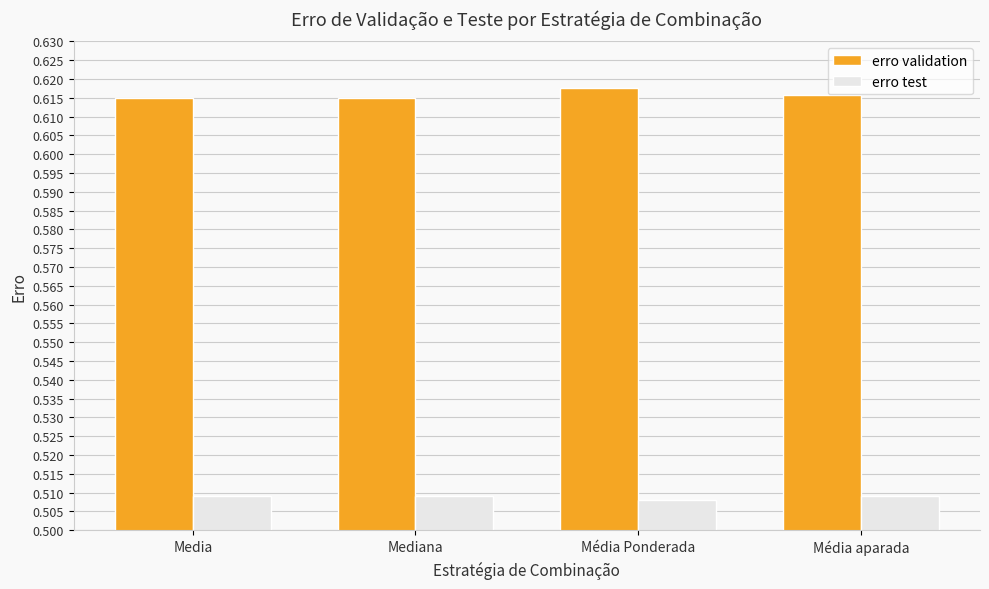

Is the value of erro validation at Média Ponderada greater than the value of erro test at Media?

Yes